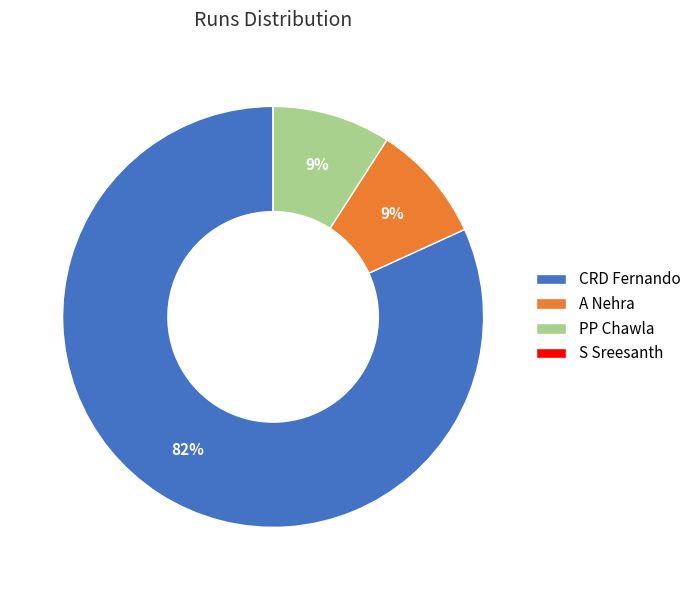

To the nearest percent, what portion does A Nehra represent?

9%